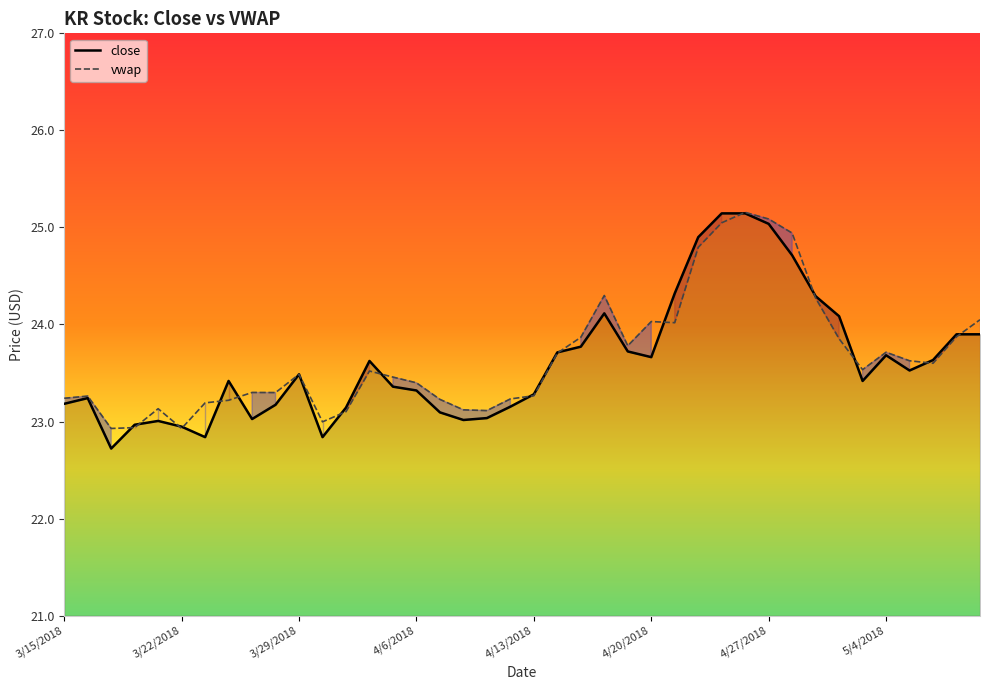

Rank the series at 33 from highest to lowest value.

close, vwap